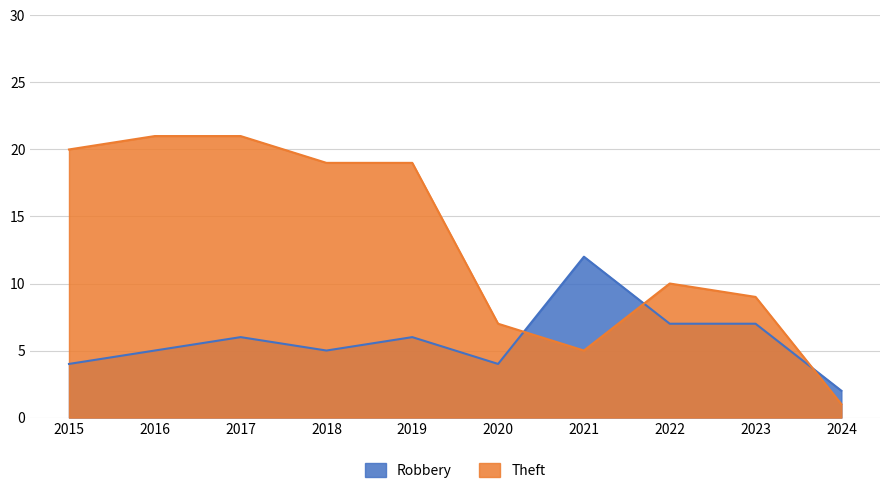

Which series has the largest total across all categories?

Theft